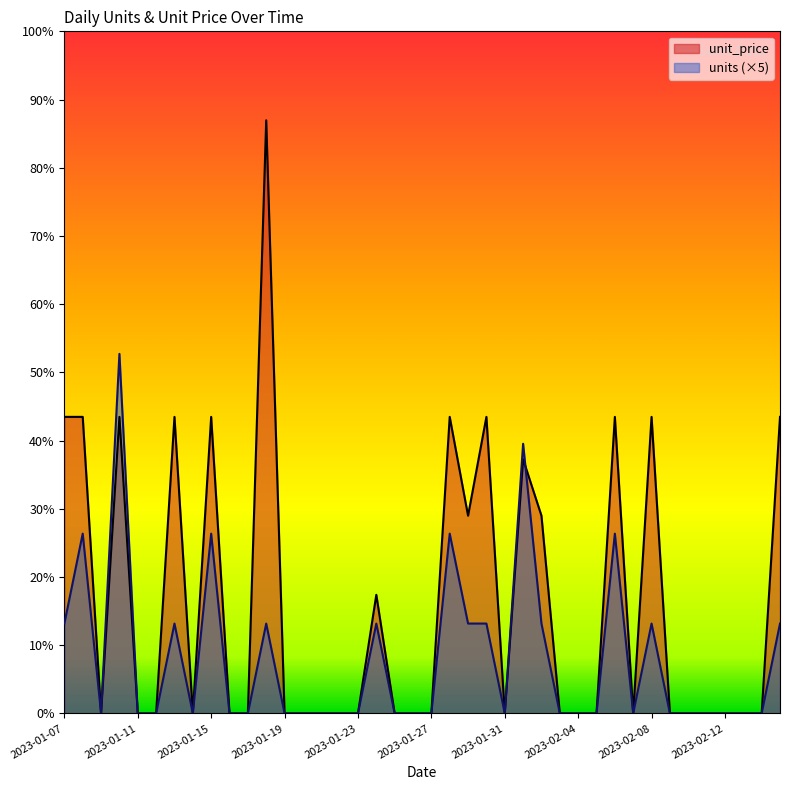

Reading left to right, transcribe all the data shown in this chart.

unit_price: 2023-01-07=16.5	2023-01-08=16.5	2023-01-09=0.0	2023-01-10=16.5	2023-01-11=0.0	2023-01-12=0.0	2023-01-13=16.5	2023-01-14=0.0	2023-01-15=16.5	2023-01-16=0.0	2023-01-17=0.0	2023-01-18=33.0	2023-01-19=0.0	2023-01-20=0.0	2023-01-21=0.0	2023-01-22=0.0	2023-01-23=0.0	2023-01-24=6.6	2023-01-25=0.0	2023-01-26=0.0	2023-01-27=0.0	2023-01-28=16.5	2023-01-29=11.0	2023-01-30=16.5	2023-01-31=0.0	2023-02-01=14.1	2023-02-02=11.0	2023-02-03=0.0	2023-02-04=0.0	2023-02-05=0.0	2023-02-06=16.5	2023-02-07=0.0	2023-02-08=16.5	2023-02-09=0.0	2023-02-10=0.0	2023-02-11=0.0	2023-02-12=0.0	2023-02-13=0.0	2023-02-14=0.0	2023-02-15=16.5
units: 2023-01-07=5.0	2023-01-08=10.0	2023-01-09=0.0	2023-01-10=20.0	2023-01-11=0.0	2023-01-12=0.0	2023-01-13=5.0	2023-01-14=0.0	2023-01-15=10.0	2023-01-16=0.0	2023-01-17=0.0	2023-01-18=5.0	2023-01-19=0.0	2023-01-20=0.0	2023-01-21=0.0	2023-01-22=0.0	2023-01-23=0.0	2023-01-24=5.0	2023-01-25=0.0	2023-01-26=0.0	2023-01-27=0.0	2023-01-28=10.0	2023-01-29=5.0	2023-01-30=5.0	2023-01-31=0.0	2023-02-01=15.0	2023-02-02=5.0	2023-02-03=0.0	2023-02-04=0.0	2023-02-05=0.0	2023-02-06=10.0	2023-02-07=0.0	2023-02-08=5.0	2023-02-09=0.0	2023-02-10=0.0	2023-02-11=0.0	2023-02-12=0.0	2023-02-13=0.0	2023-02-14=0.0	2023-02-15=5.0